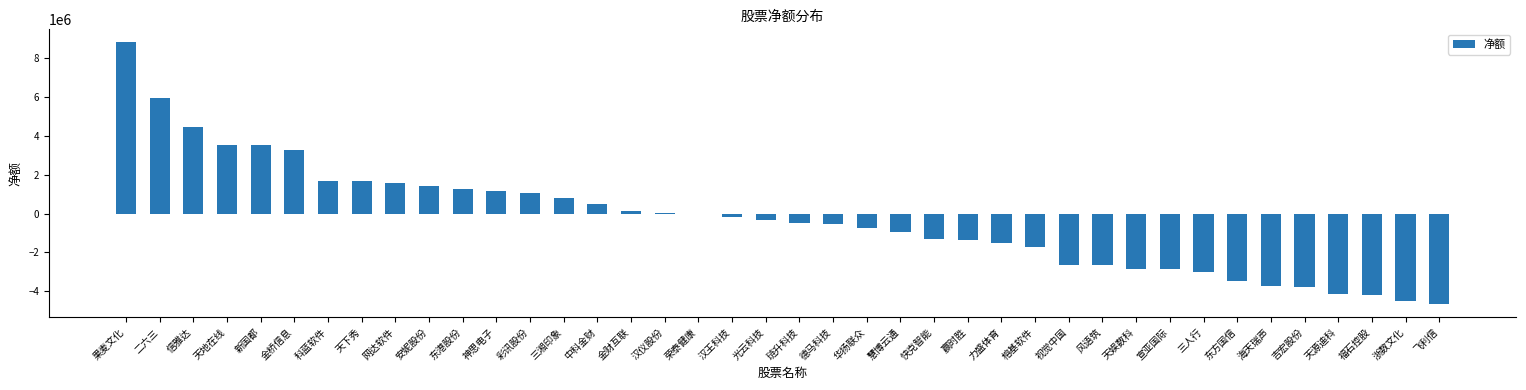

Which label corresponds to the largest value in the chart?

果麦文化